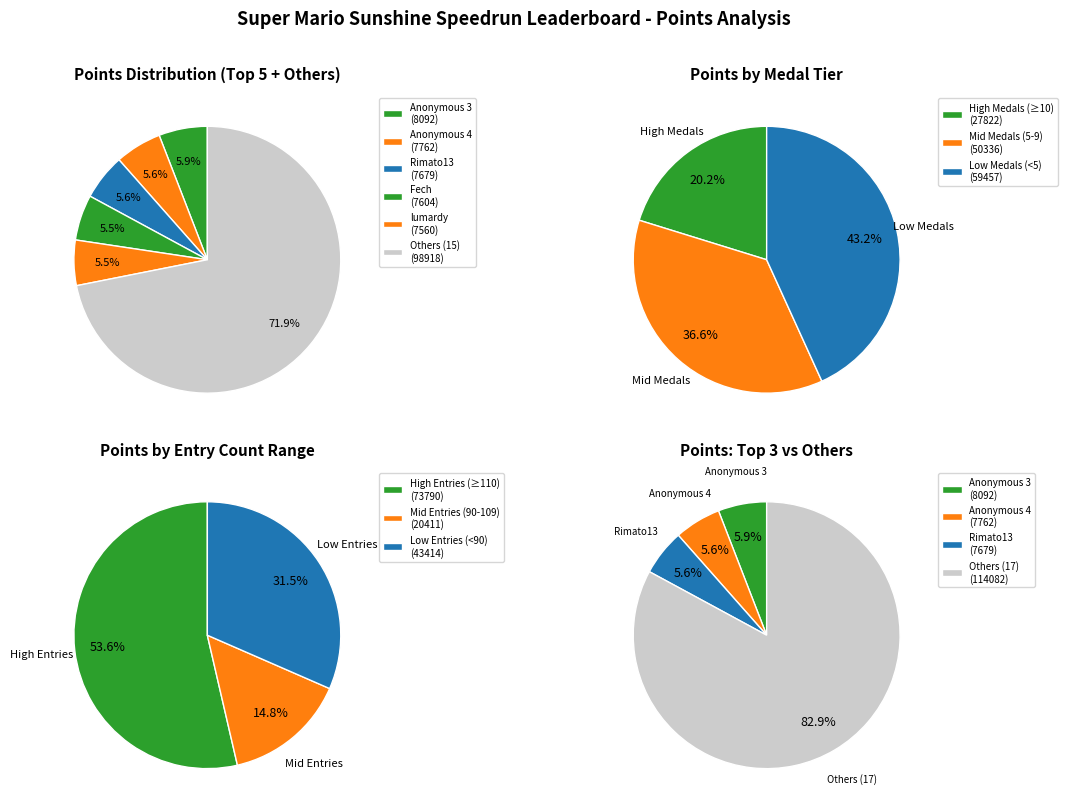

Do shoutplenty and Anonymous 4 together represent more than half of the pie?

No